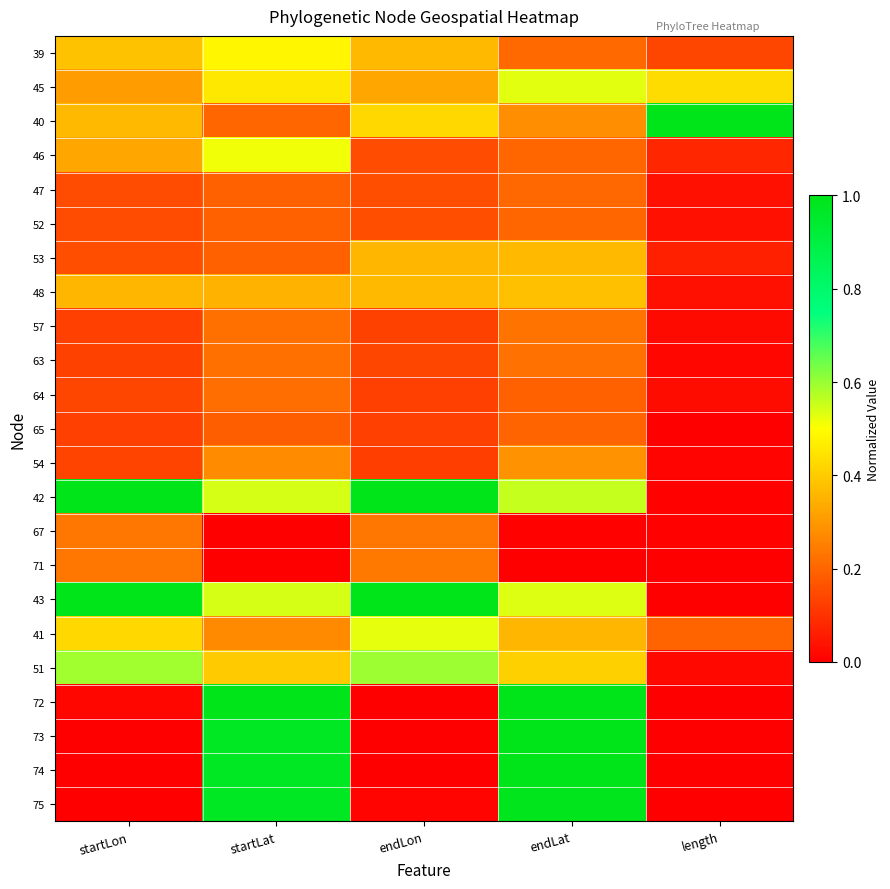

Reading left to right, transcribe all the data shown in this chart.

39: startLon=0.4	startLat=0.5	endLon=0.4	endLat=0.2	length=0.1
45: startLon=0.3	startLat=0.5	endLon=0.3	endLat=0.5	length=0.4
40: startLon=0.4	startLat=0.2	endLon=0.4	endLat=0.3	length=1.0
46: startLon=0.3	startLat=0.5	endLon=0.1	endLat=0.2	length=0.1
47: startLon=0.1	startLat=0.2	endLon=0.2	endLat=0.2	length=0.0
52: startLon=0.2	startLat=0.2	endLon=0.2	endLat=0.2	length=0.0
53: startLon=0.2	startLat=0.2	endLon=0.4	endLat=0.4	length=0.1
48: startLon=0.4	startLat=0.4	endLon=0.4	endLat=0.4	length=0.0
57: startLon=0.1	startLat=0.2	endLon=0.1	endLat=0.2	length=0.0
63: startLon=0.1	startLat=0.2	endLon=0.1	endLat=0.2	length=0.0
64: startLon=0.1	startLat=0.2	endLon=0.1	endLat=0.2	length=0.0
65: startLon=0.1	startLat=0.2	endLon=0.1	endLat=0.2	length=0.0
54: startLon=0.1	startLat=0.3	endLon=0.1	endLat=0.3	length=0.0
42: startLon=1.0	startLat=0.5	endLon=1.0	endLat=0.6	length=0.0
67: startLon=0.2	startLat=0.0	endLon=0.2	endLat=0.0	length=0.0
71: startLon=0.2	startLat=0.0	endLon=0.2	endLat=0.0	length=0.0
43: startLon=1.0	startLat=0.5	endLon=1.0	endLat=0.5	length=0.0
41: startLon=0.4	startLat=0.3	endLon=0.5	endLat=0.4	length=0.2
51: startLon=0.6	startLat=0.4	endLon=0.6	endLat=0.4	length=0.0
72: startLon=0.0	startLat=1.0	endLon=0.0	endLat=1.0	length=0.0
73: startLon=0.0	startLat=1.0	endLon=0.0	endLat=1.0	length=0.0
74: startLon=0.0	startLat=1.0	endLon=0.0	endLat=1.0	length=0.0
75: startLon=0.0	startLat=1.0	endLon=0.0	endLat=1.0	length=0.0